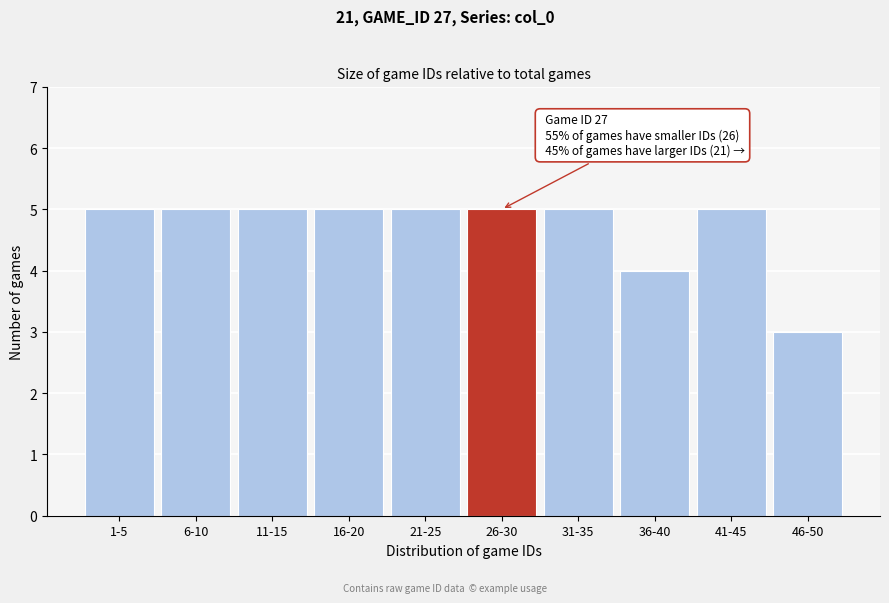

Reading left to right, list all the values displayed in this chart.

1-5=5	6-10=5	11-15=5	16-20=5	21-25=5	26-30=5	31-35=5	36-40=4	41-45=5	46-50=3